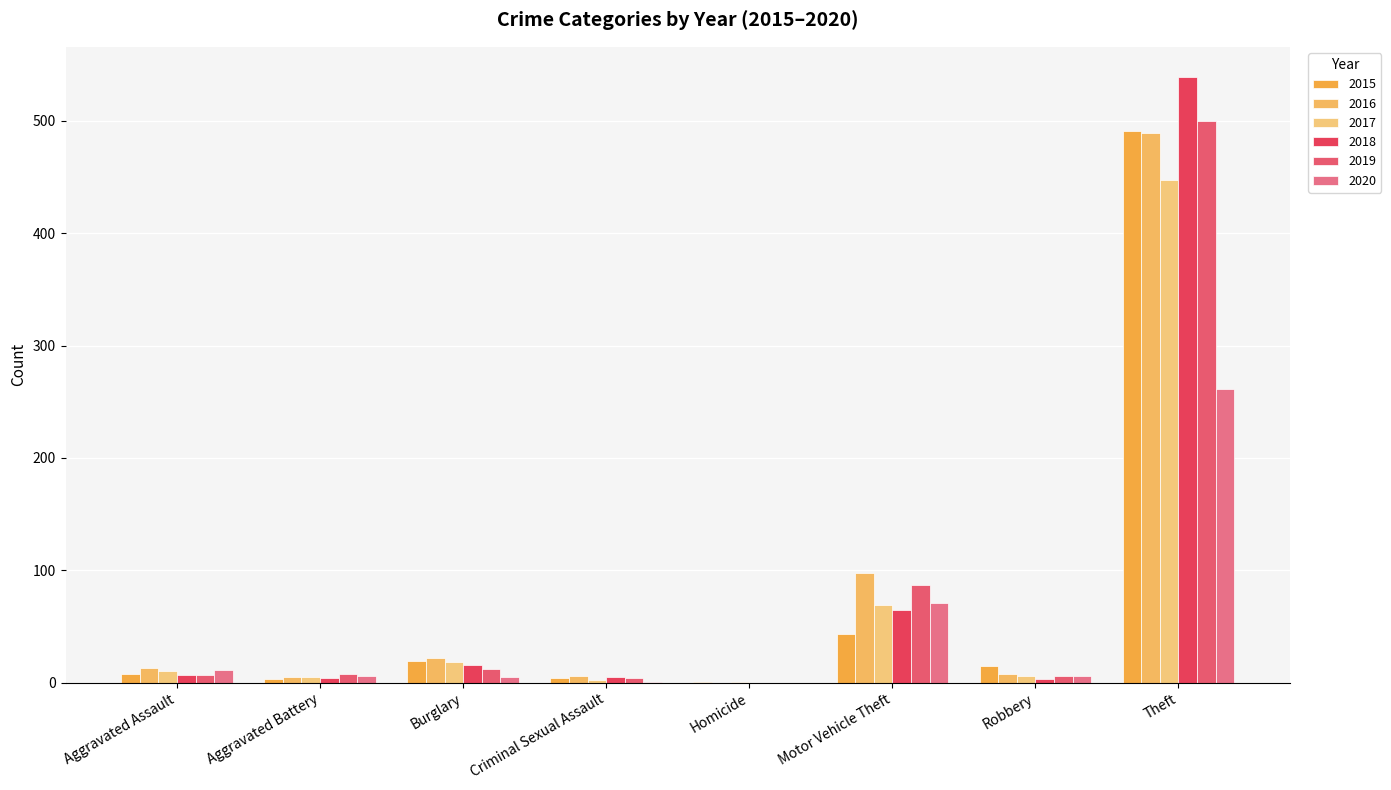

At which label does 2019 first exceed 8?

Burglary